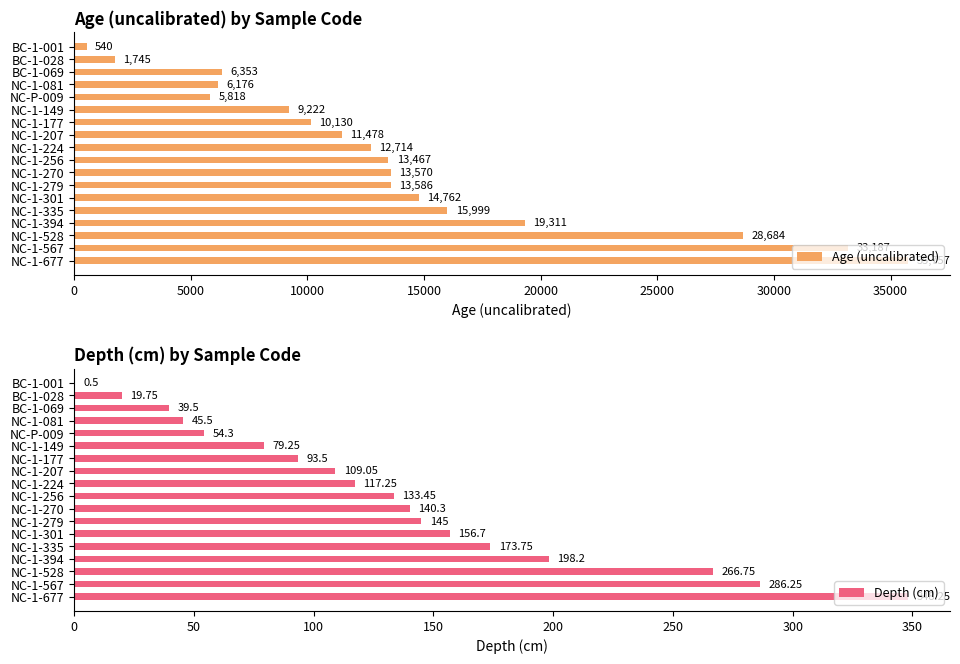

At which label does Age (uncalibrated) reach its minimum?

BC-1-001